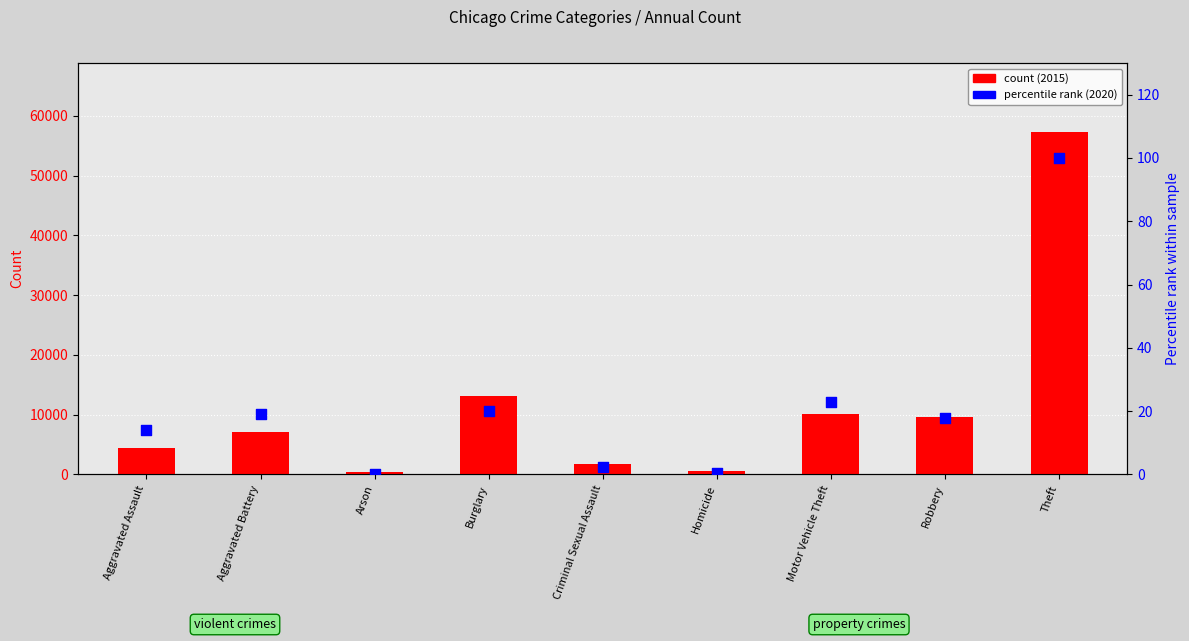

Which series has the widest spread of Y values?

2015 count